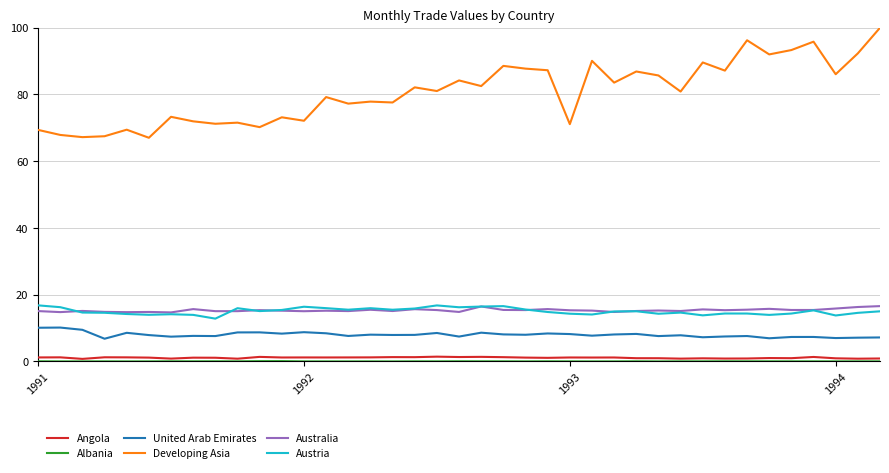

Which series has the widest spread of values?

Developing Asia